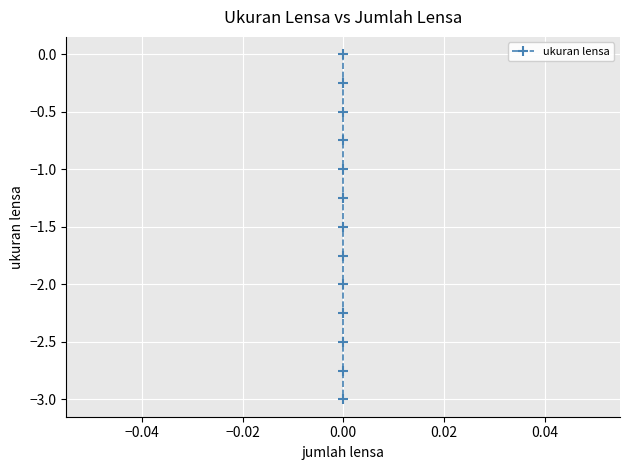

How many lines are shown in the chart?

1